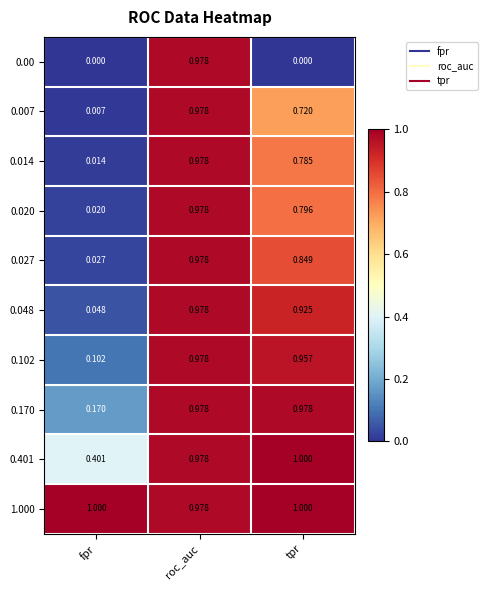

At which category is the sum across all series the highest?

roc_auc